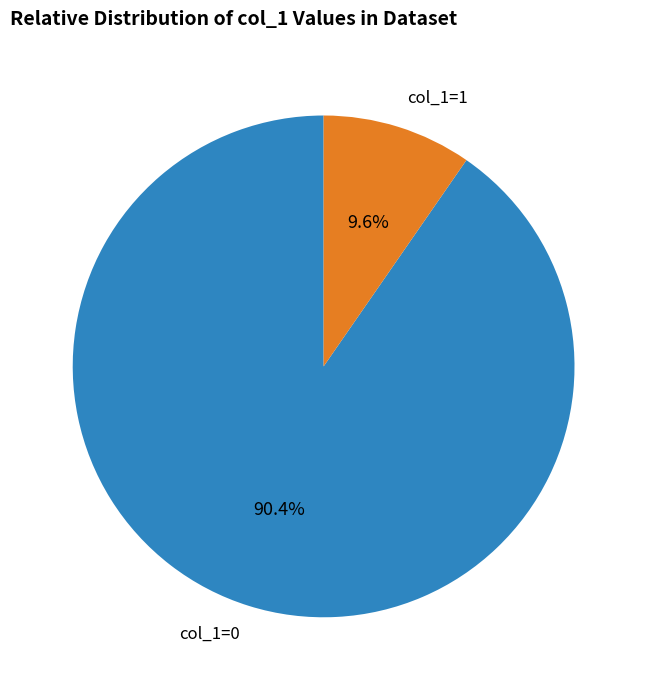

To the nearest percent, what is the difference between the largest and smallest slice percentages?

81%